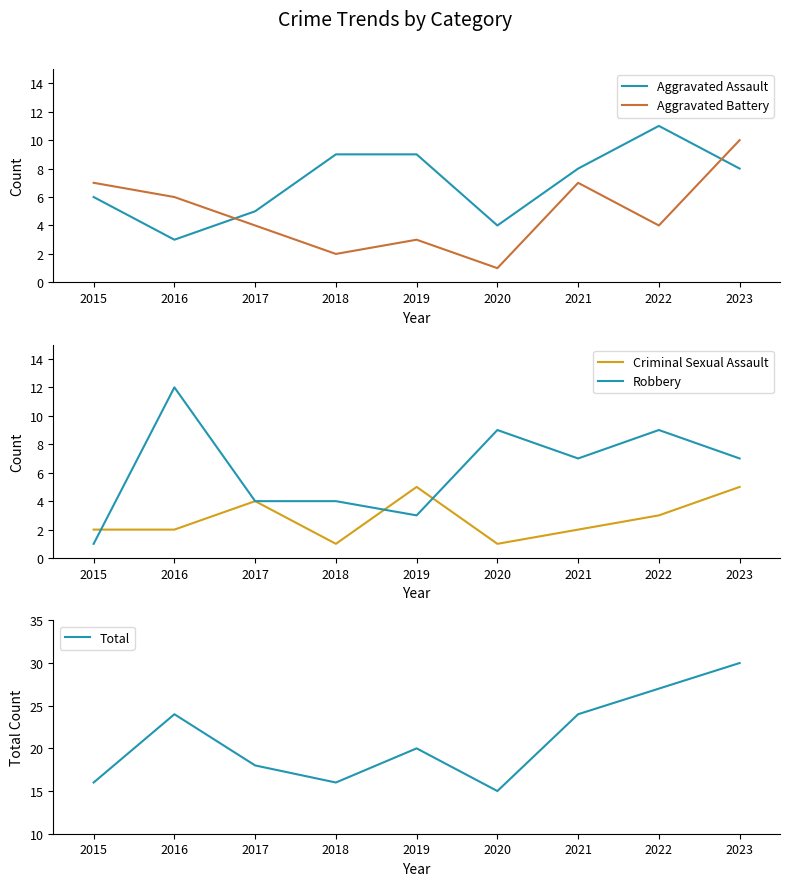

How many lines are shown in the chart?

5